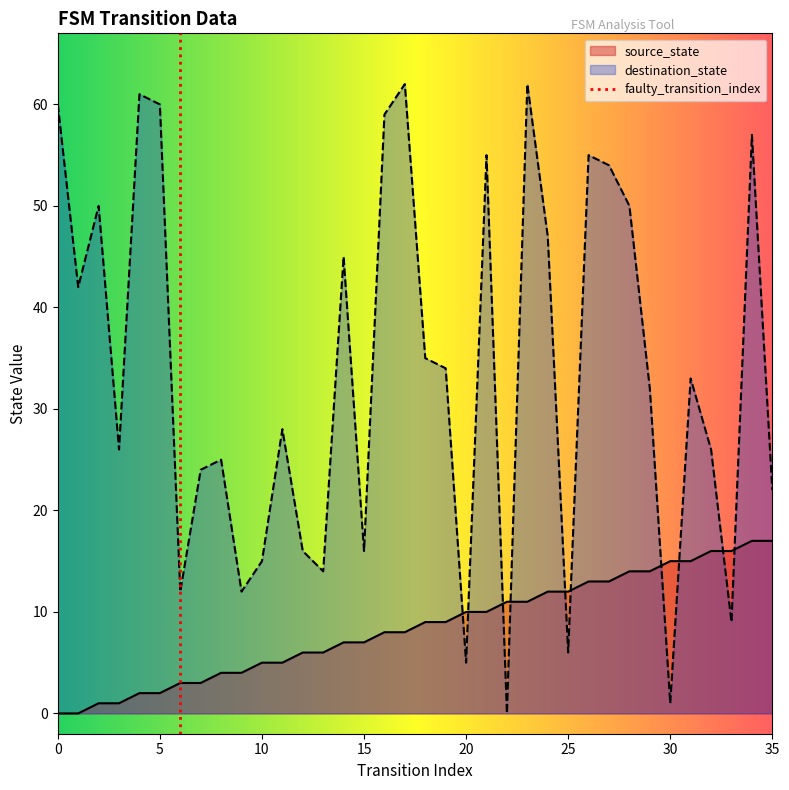

How many positive values does the destination_state series have?

35